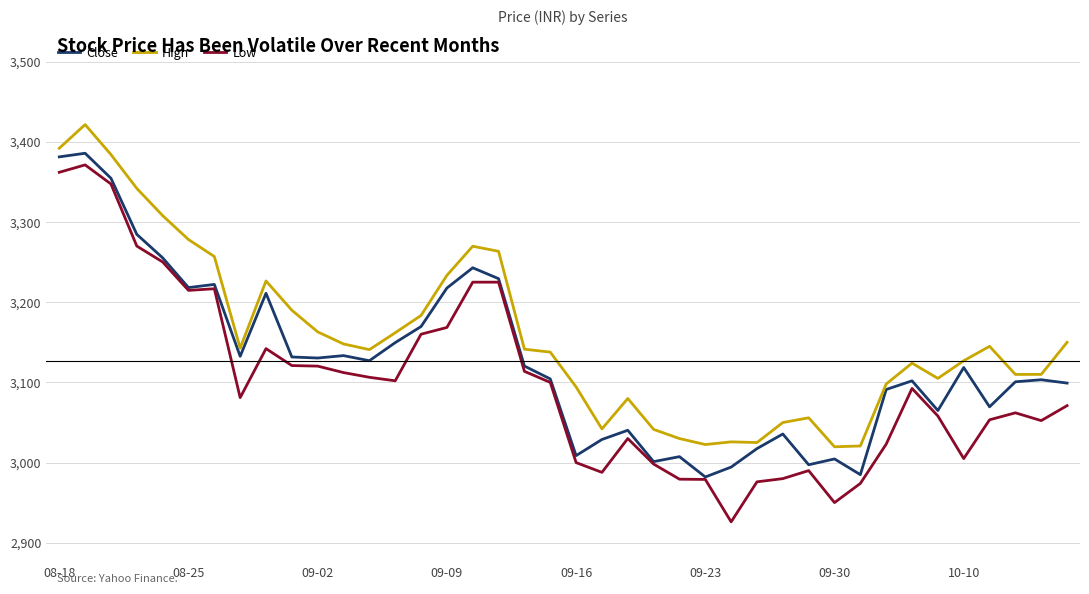

True or false: High and Low intersect in this chart.

False